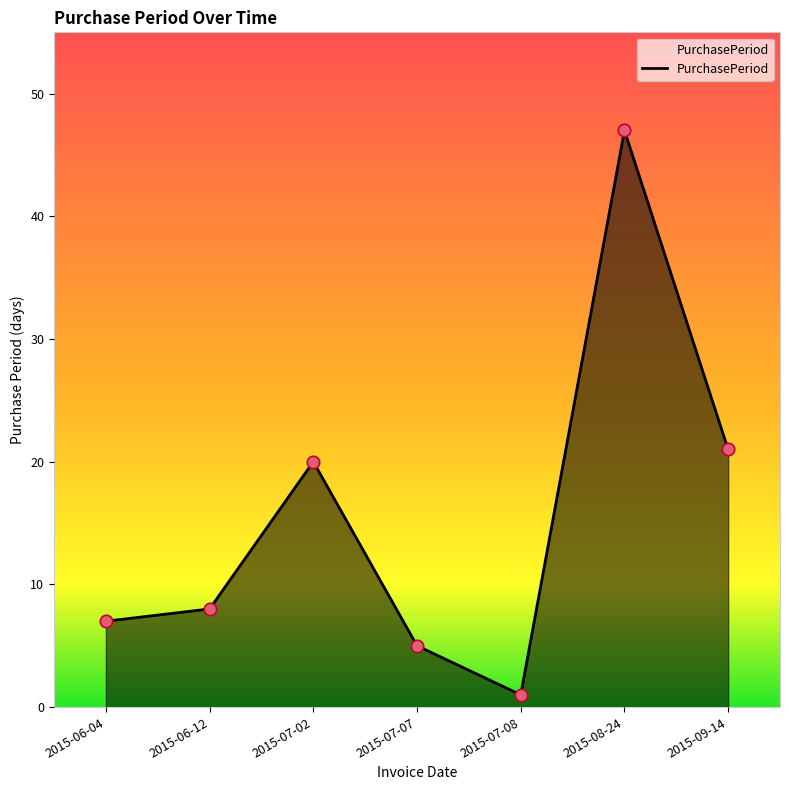

What is the change in value from 2015-06-04 to 2015-09-14?

+14